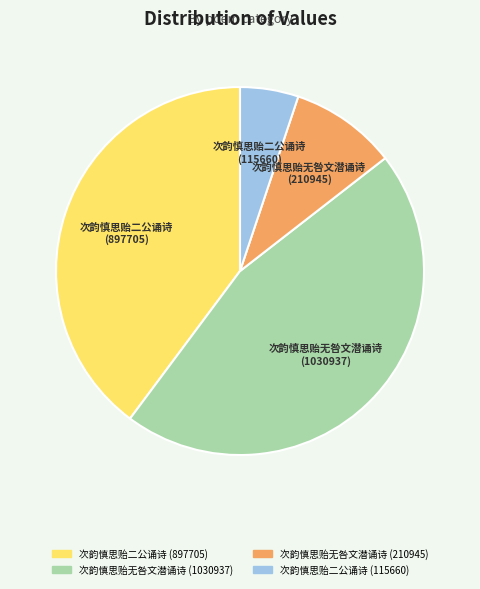

Rank the categories by value from lowest to highest.

次韵慎思贻二公诵诗 (115660), 次韵慎思贻无咎文潜诵诗 (210945), 次韵慎思贻二公诵诗 (897705), 次韵慎思贻无咎文潜诵诗 (1030937)